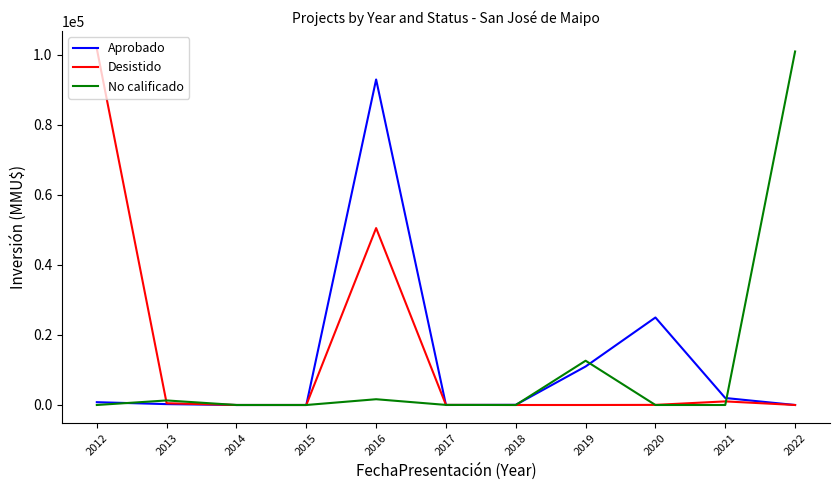

List the series in order of their overall mean, lowest first.

No calificado, Aprobado, Desistido